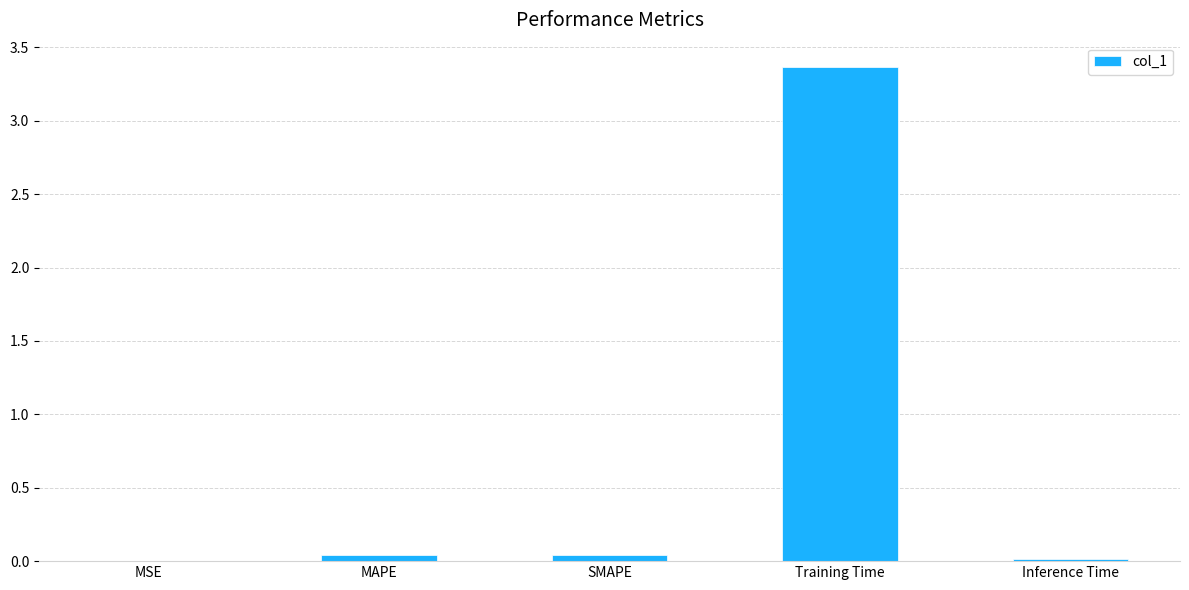

Does the chart contain stacked bars?

No